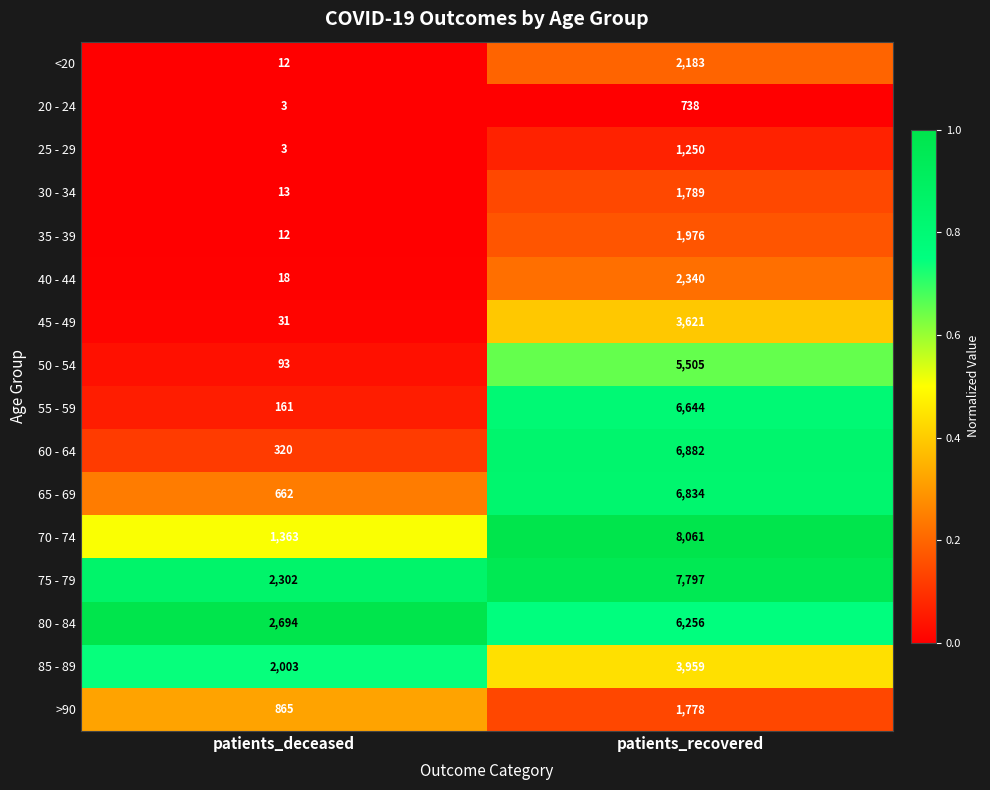

Which series changed the most between patients_deceased and patients_recovered?

70 - 74